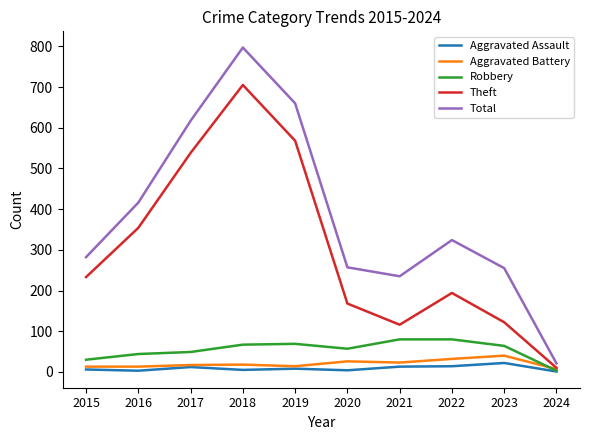

What is the average value of the Total series?

386